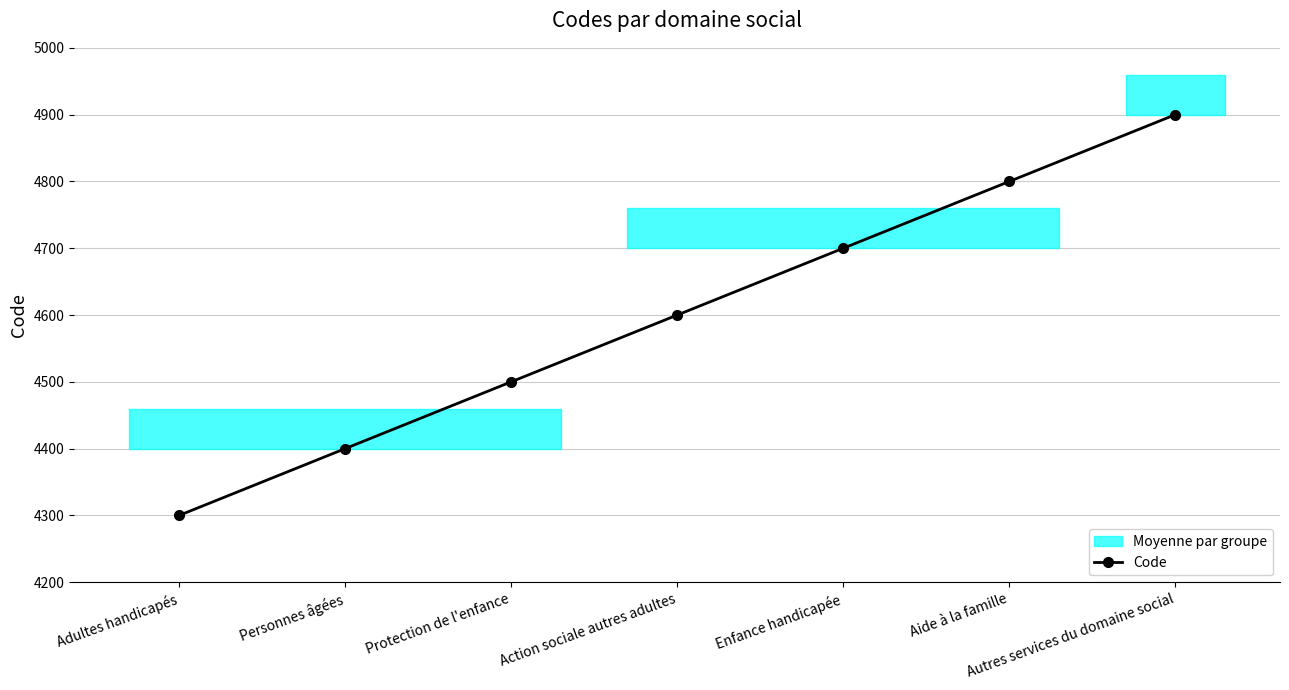

What is the label of the 1st point from the right?

Autres services du domaine social